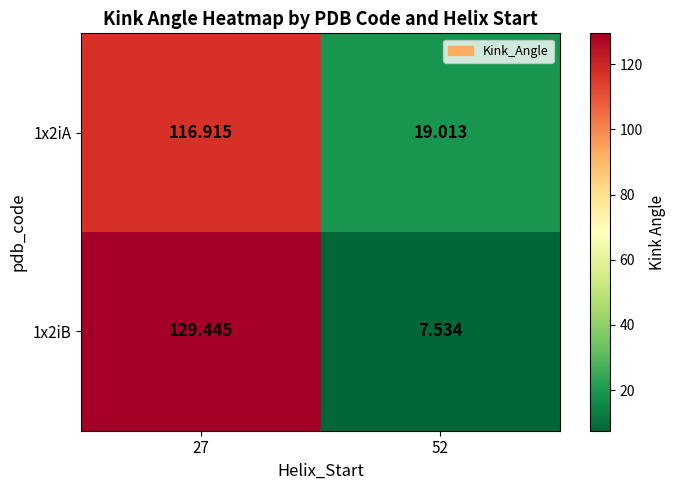

Is the value of 1x2iA at 27 greater than the value of 1x2iB at 27?

No